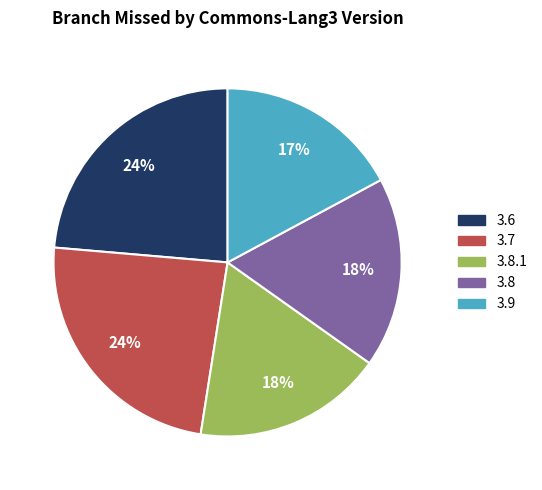

How many segments does this pie chart have?

5